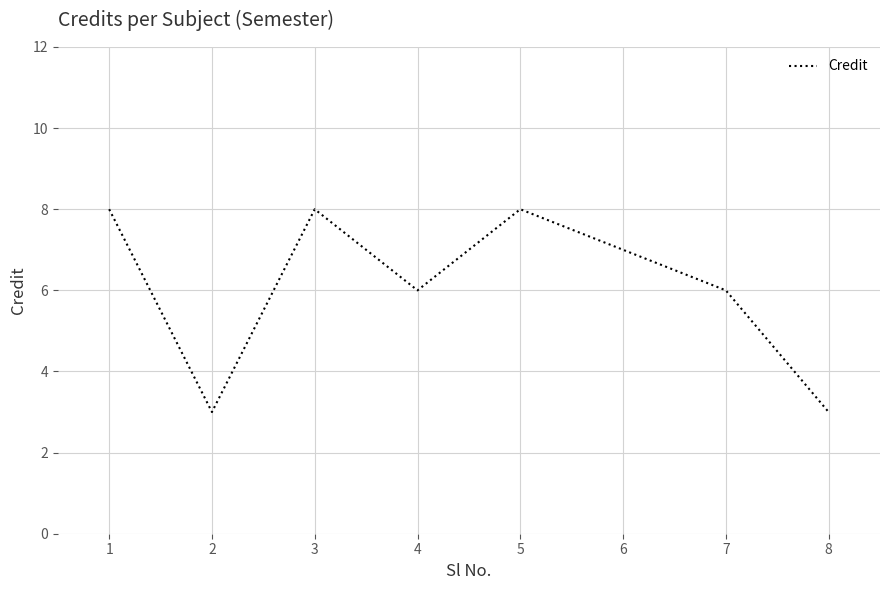

Reading left to right, transcribe all the data shown in this chart.

8	3	8	6	8	7	6	3